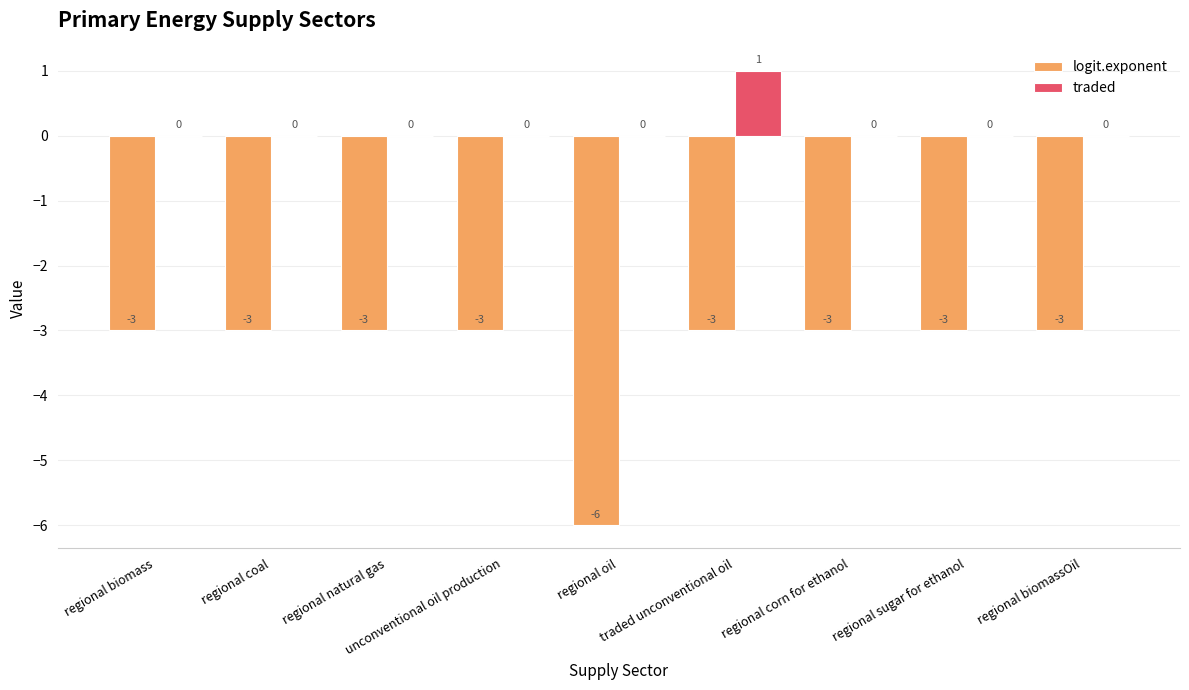

Which series has the largest total across all categories?

traded